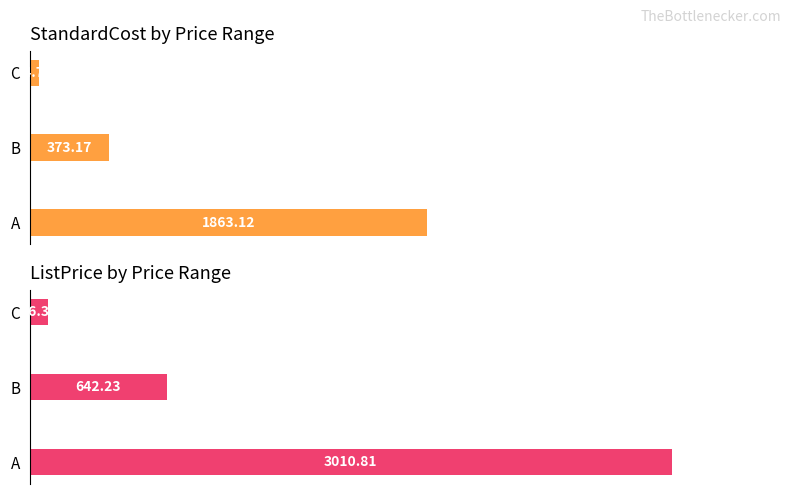

At A, list the series in order from smallest to largest.

StandardCost, ListPrice